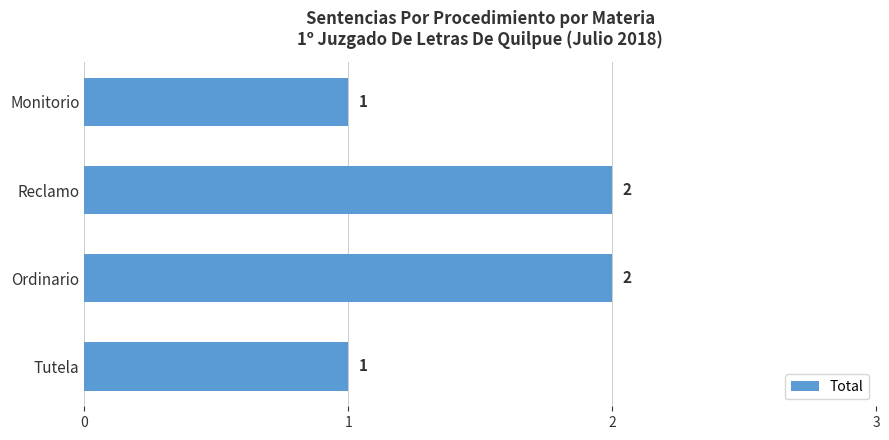

Approximately how many times larger is the value at Ordinario compared to Tutela?

2.0